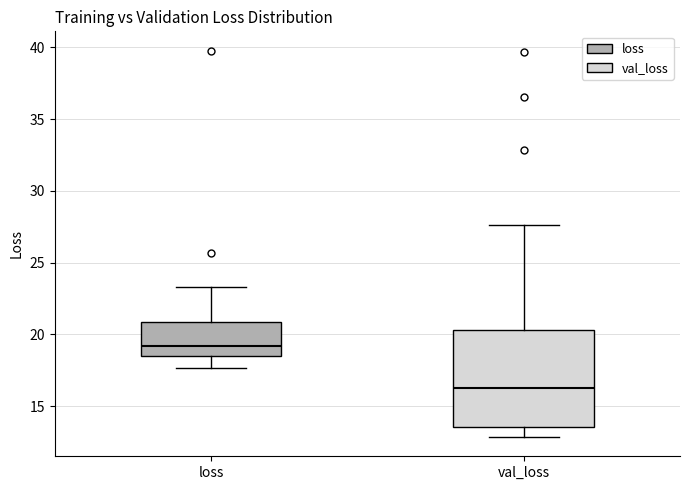

Which box's median line is the highest?

loss